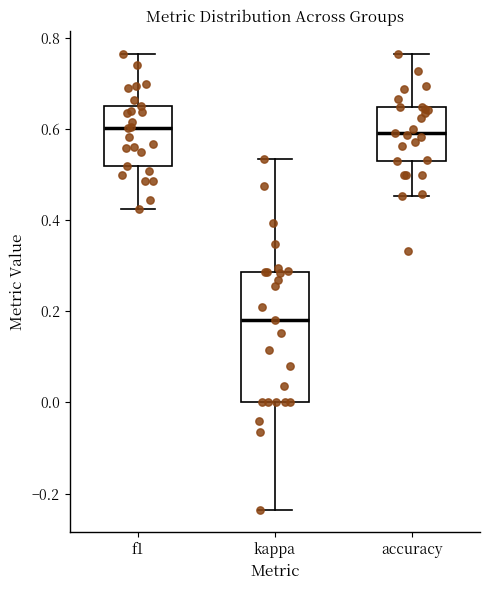

Reading left to right, transcribe this box plot: for each box, give where its median line is, the range the box spans, and where its two whiskers end, as read against the y-axis. The values are not printed on the chart, so give them approximately, as read against the axis.

f1: median 0.60, box 0.52 to 0.66, whiskers 0.42 to 0.76
kappa: median 0.18, box 0.00 to 0.28, whiskers -0.24 to 0.54
accuracy: median 0.60, box 0.52 to 0.66, whiskers 0.46 to 0.76